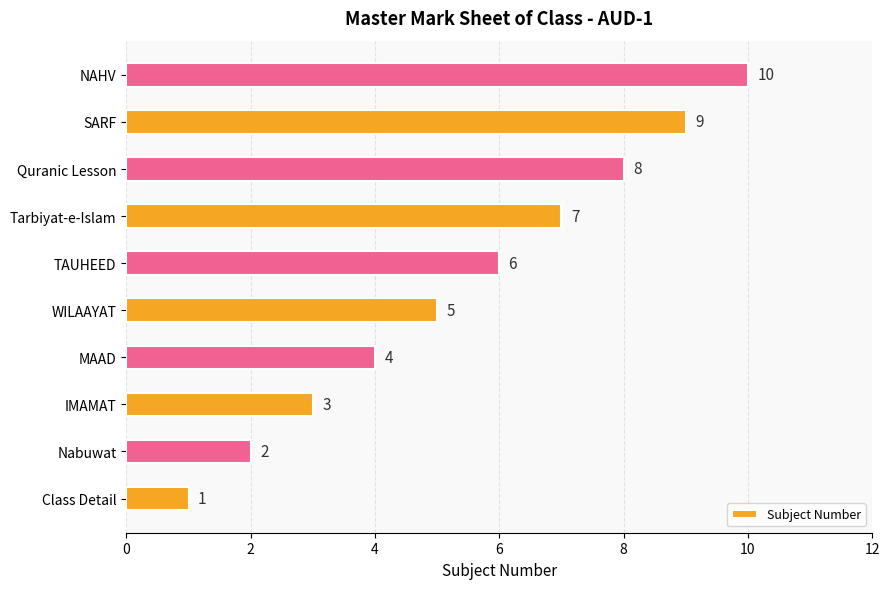

The chart shows a value of 6 at MAAD. True or false?

False